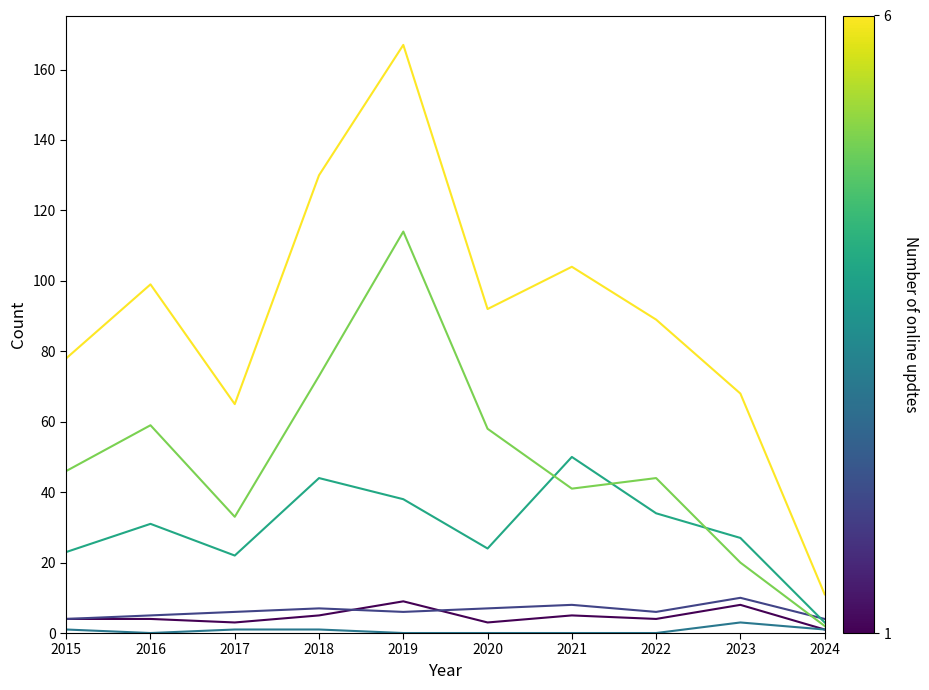

Which category has the highest value across all series?

2019